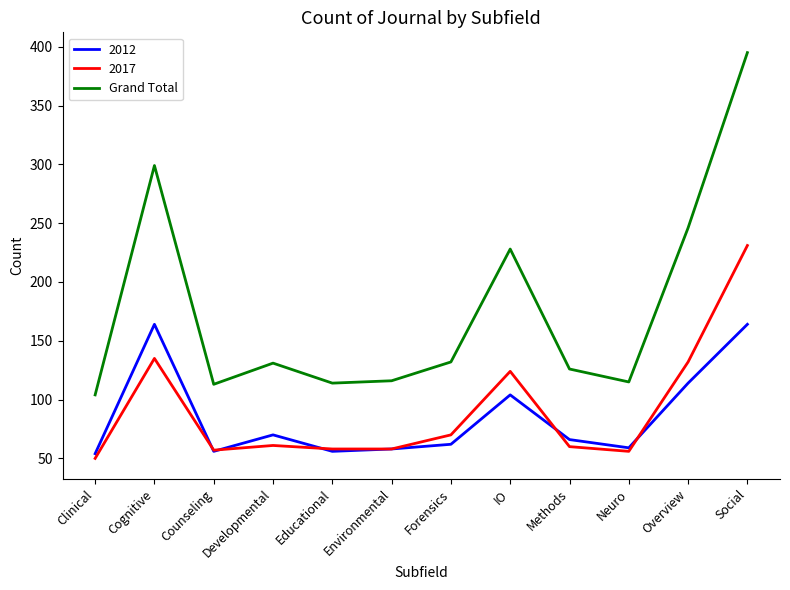

Which series changed the most between Clinical and Forensics?

Grand Total